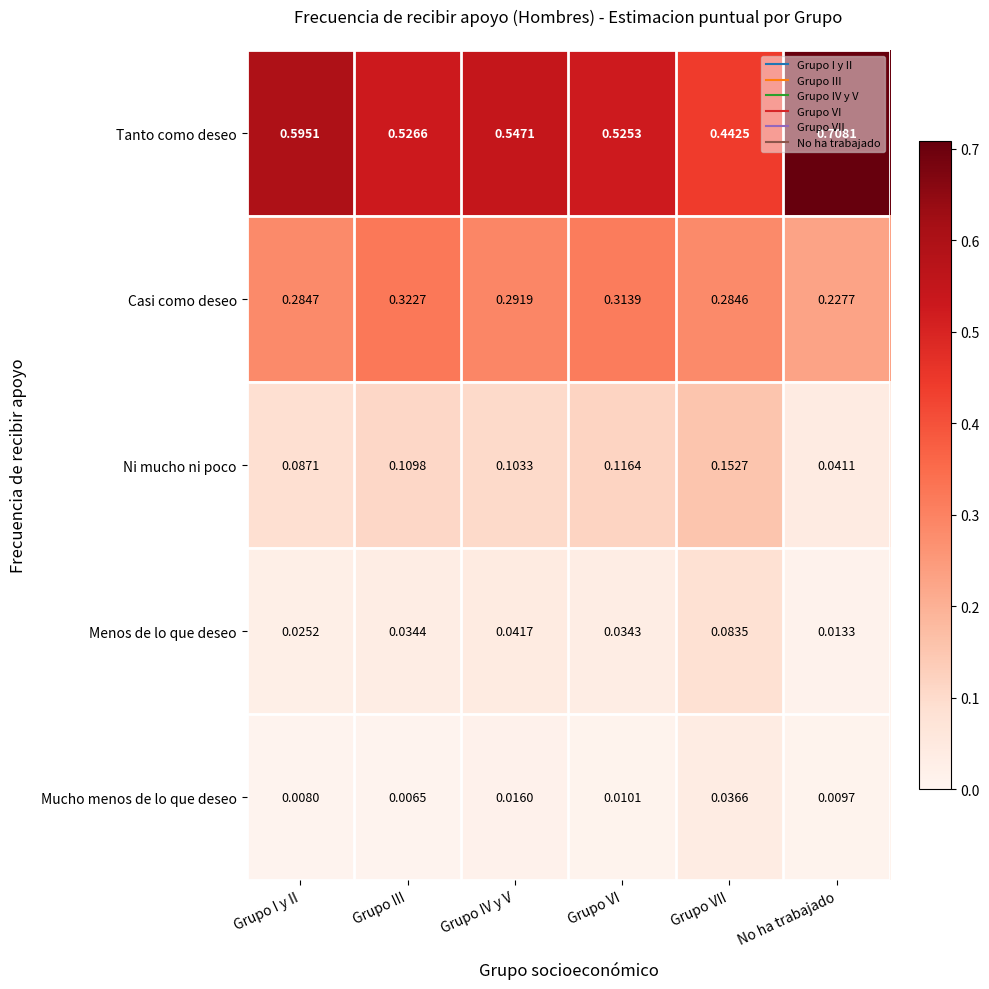

Rank the categories by Casi como deseo value from highest to lowest.

Grupo III, Grupo VI, Grupo IV y V, Grupo I y II, Grupo VII, No ha trabajado